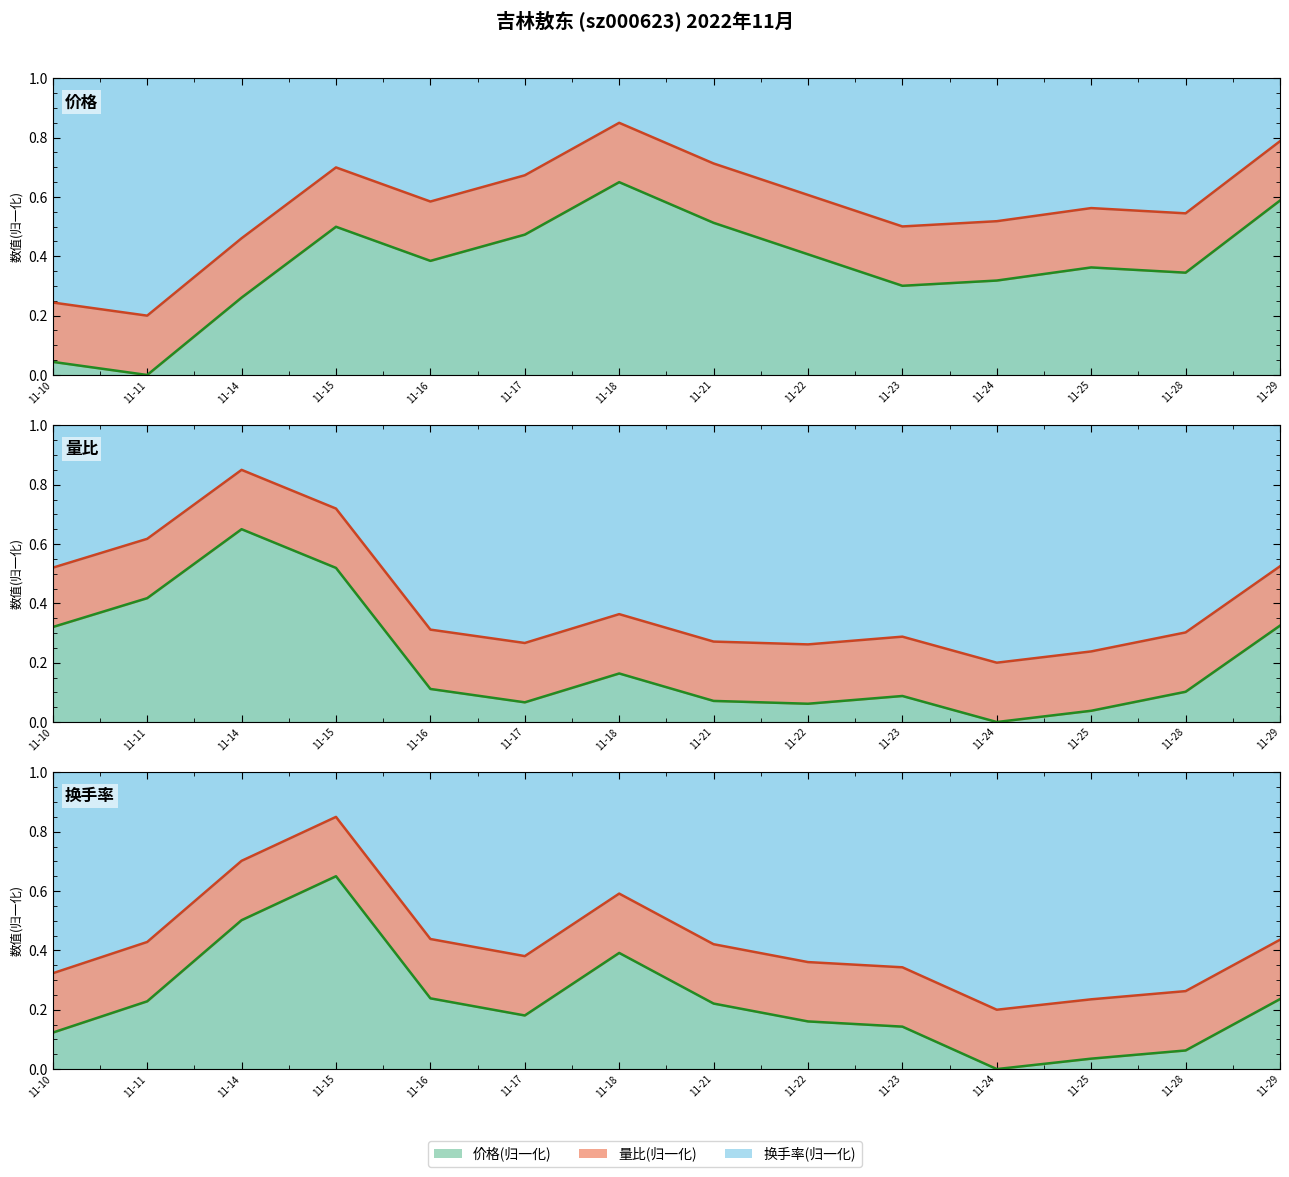

Does the chart display data point markers on the line(s)?

No